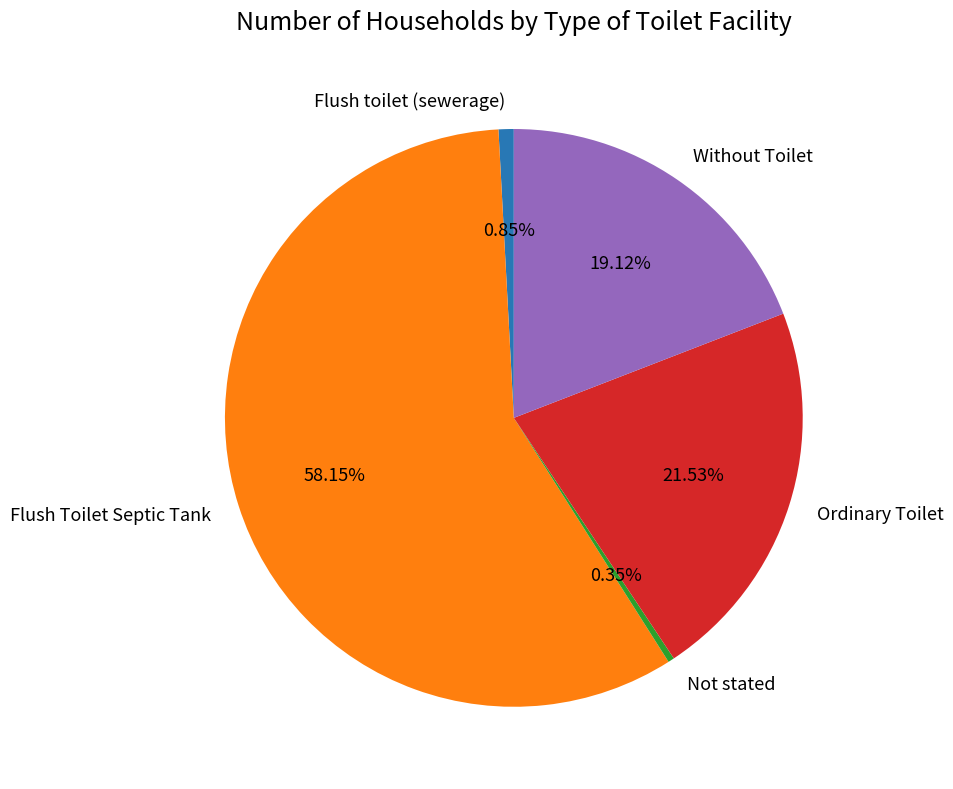

Which category accounts for the majority?

Flush Toilet Septic Tank